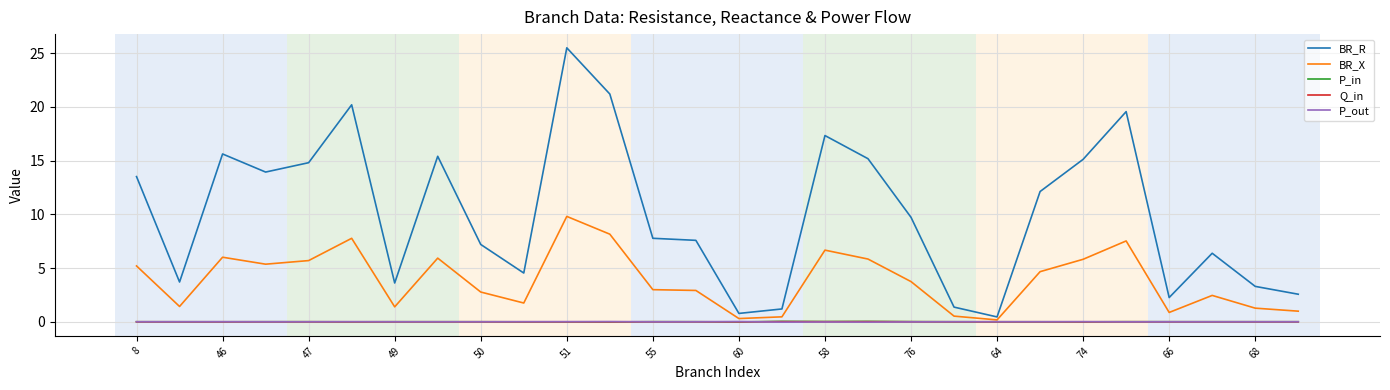

Which series has the largest total across all categories?

BR_R